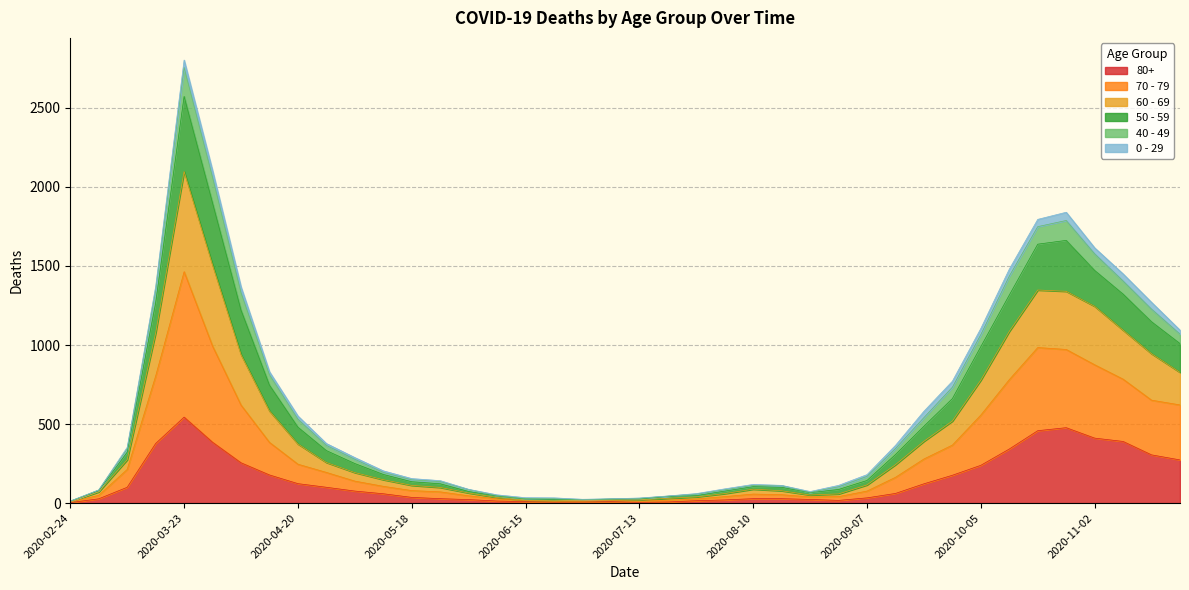

What is the difference between the 60 - 69 values at 2020-08-03 and 2020-03-02?

1